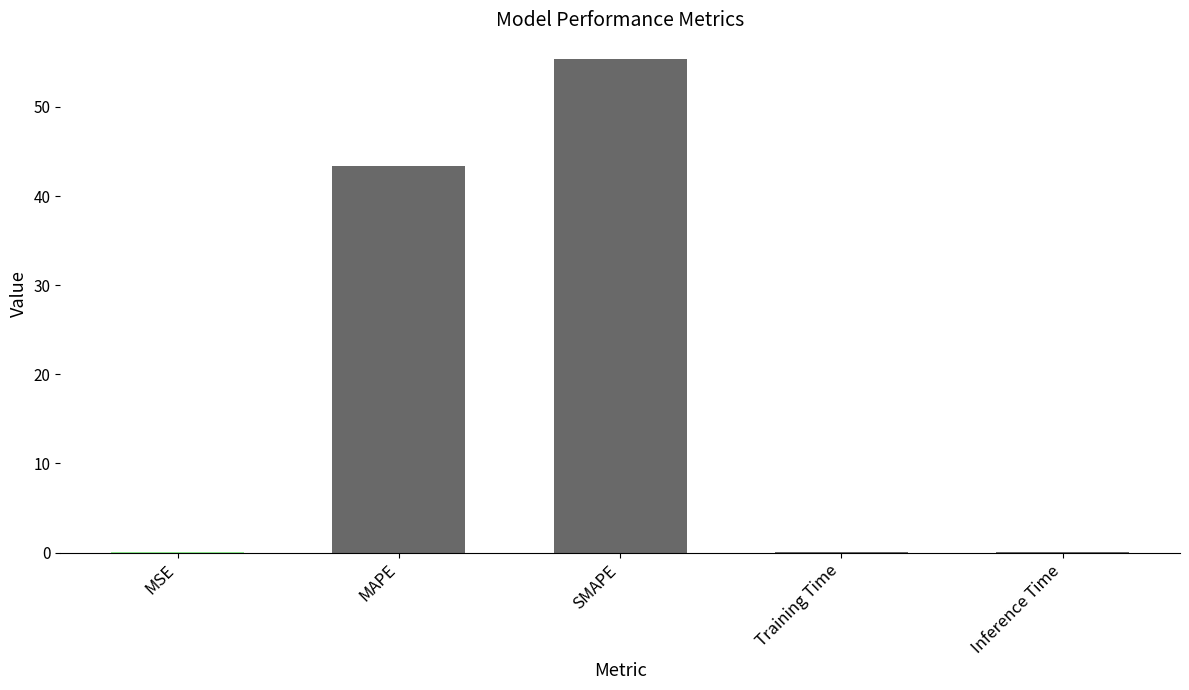

What is the sum of all values?

99.0